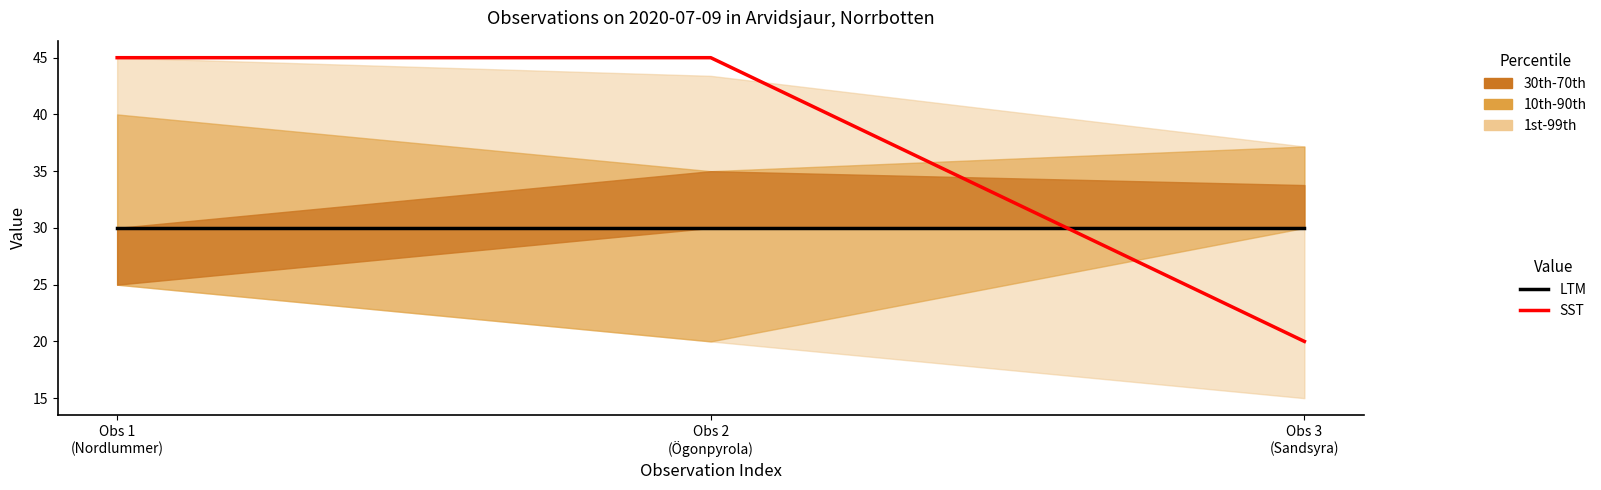

Is it true that LTM equals 30 at Obs 2
(Ögonpyrola)?

True